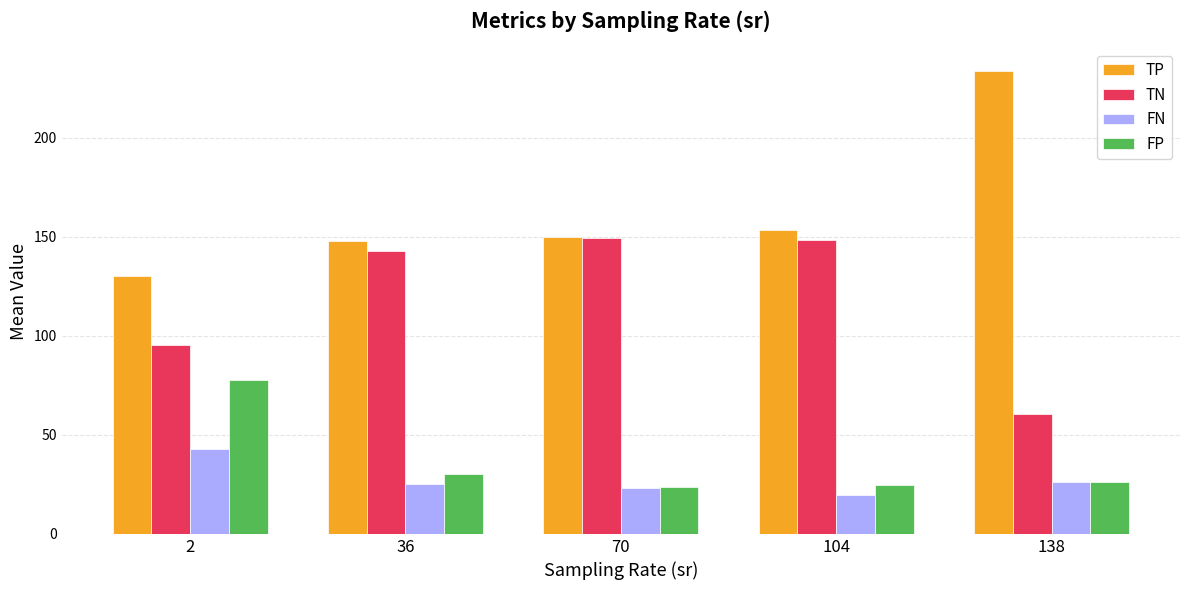

What is the minimum value shown in the chart?

19.7